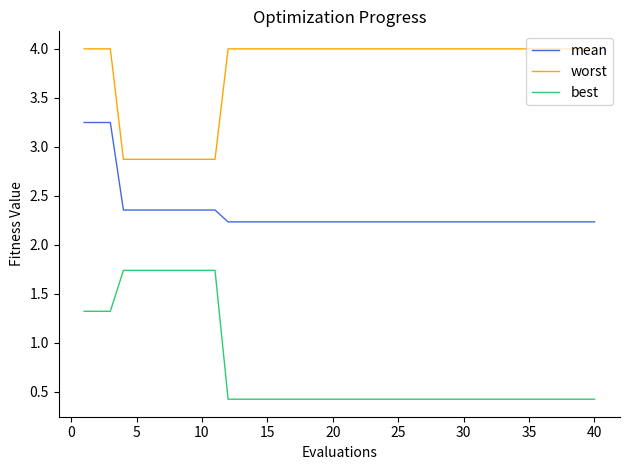

What are all the series names shown in the legend?

mean, worst, best